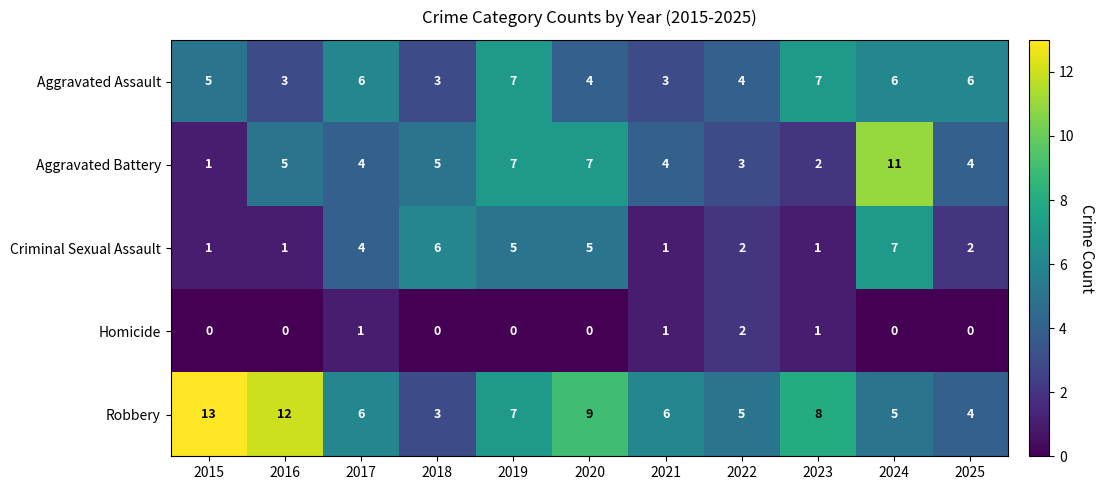

Is it true that Aggravated Battery equals 5 at 2017?

False